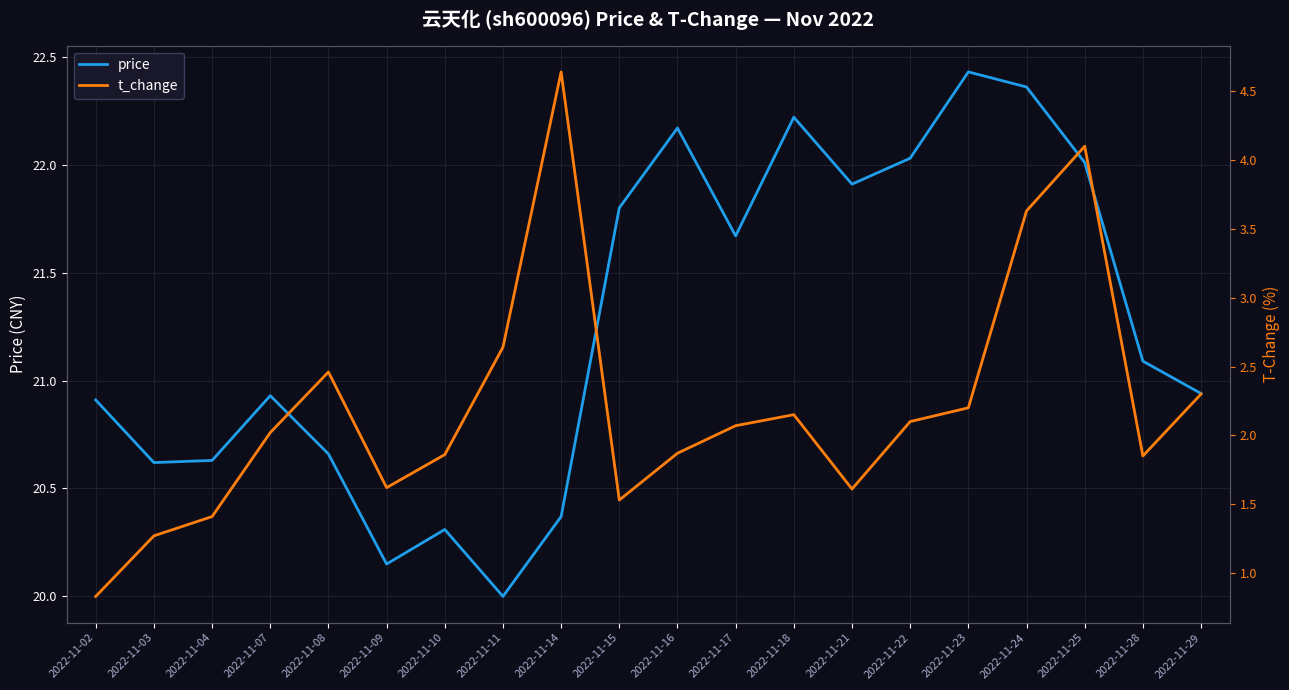

What is the difference between the maximum and minimum values in the price series?

2.4